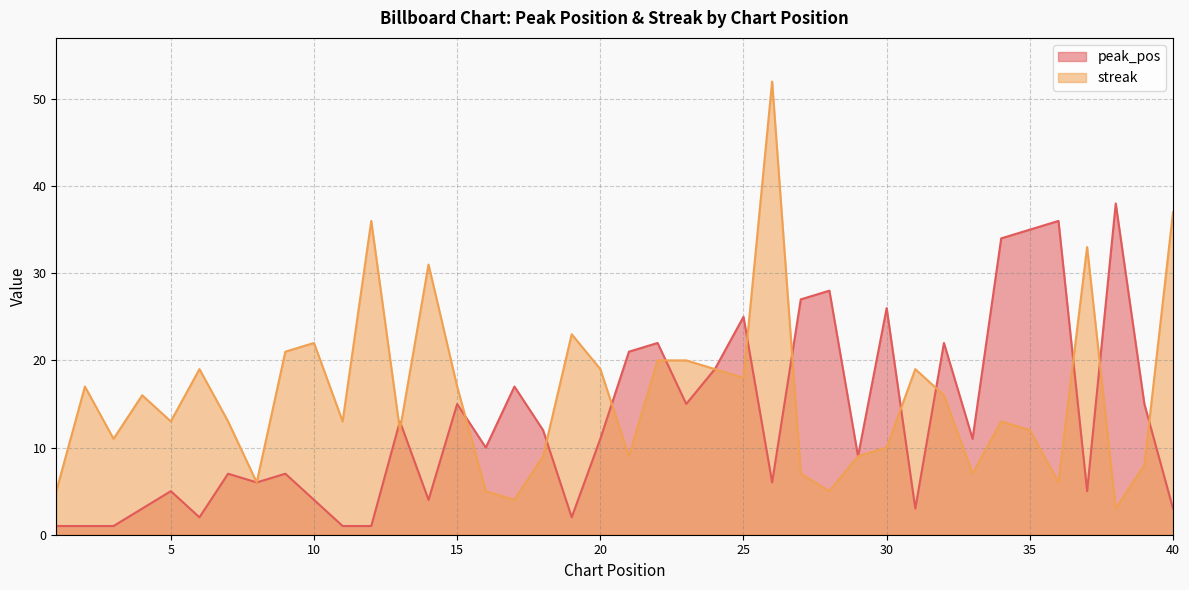

What is the difference between the highest and lowest values at 3?

10